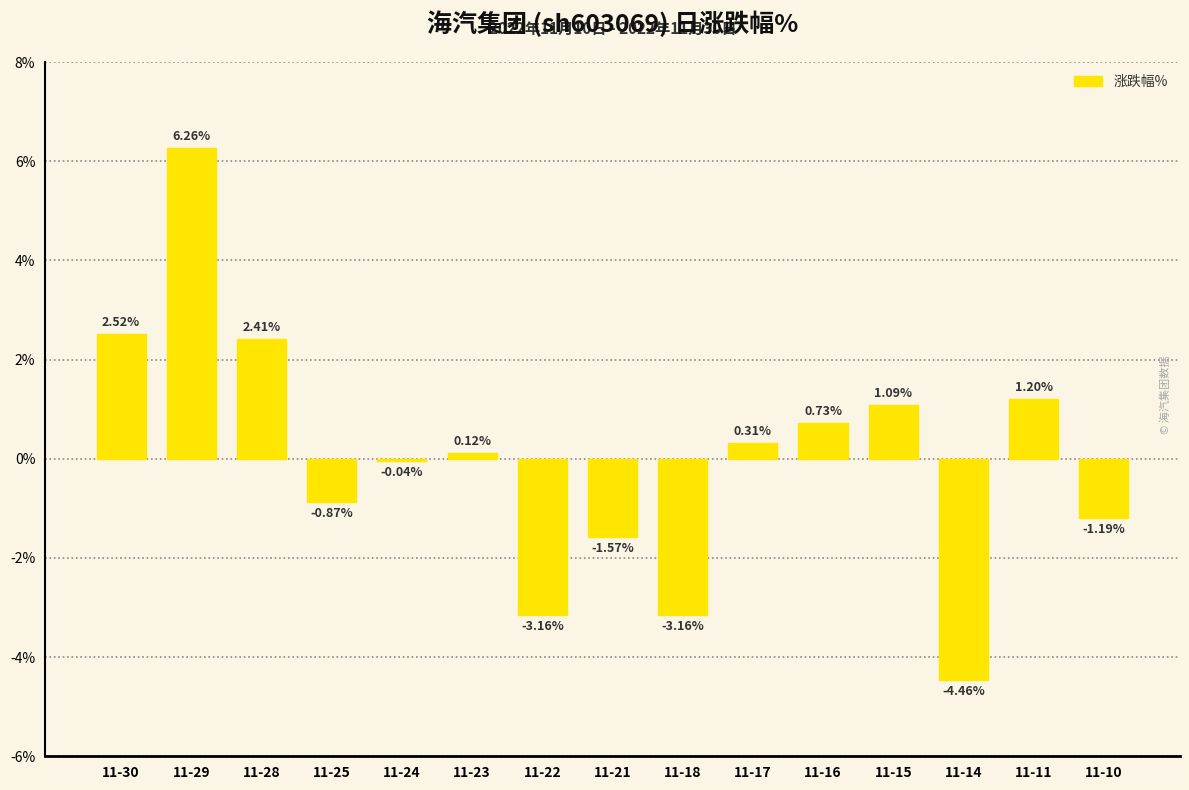

What is the sum of the values at 11-21 and 11-25?

-2.4